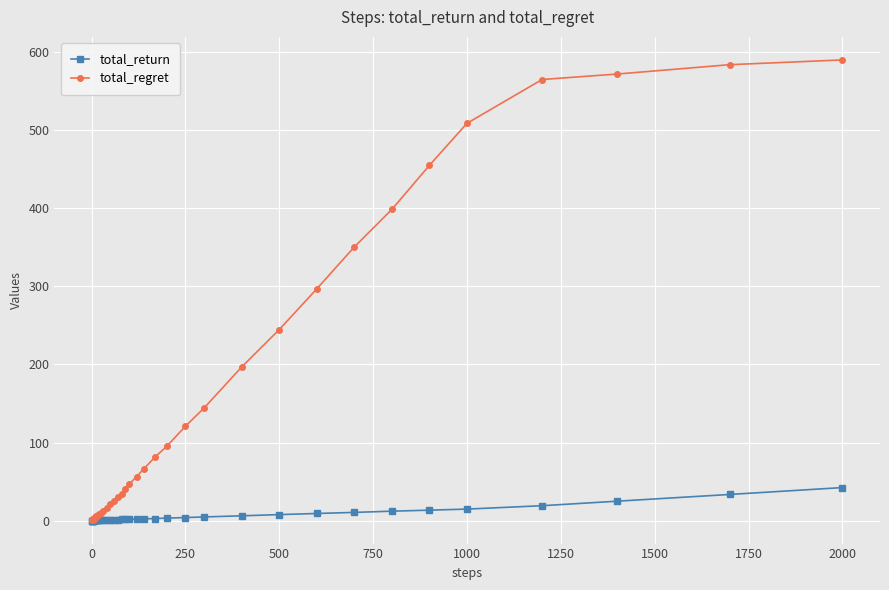

How many lines are shown in the chart?

2